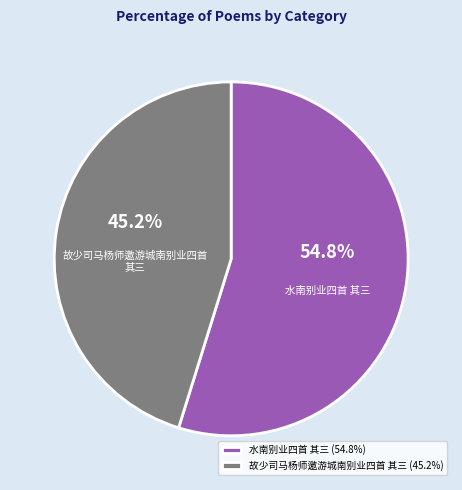

Combined, what portion of the pie is 故少司马杨师邀游城南别业四首 其三 and 水南别业四首 其三?

100.0%